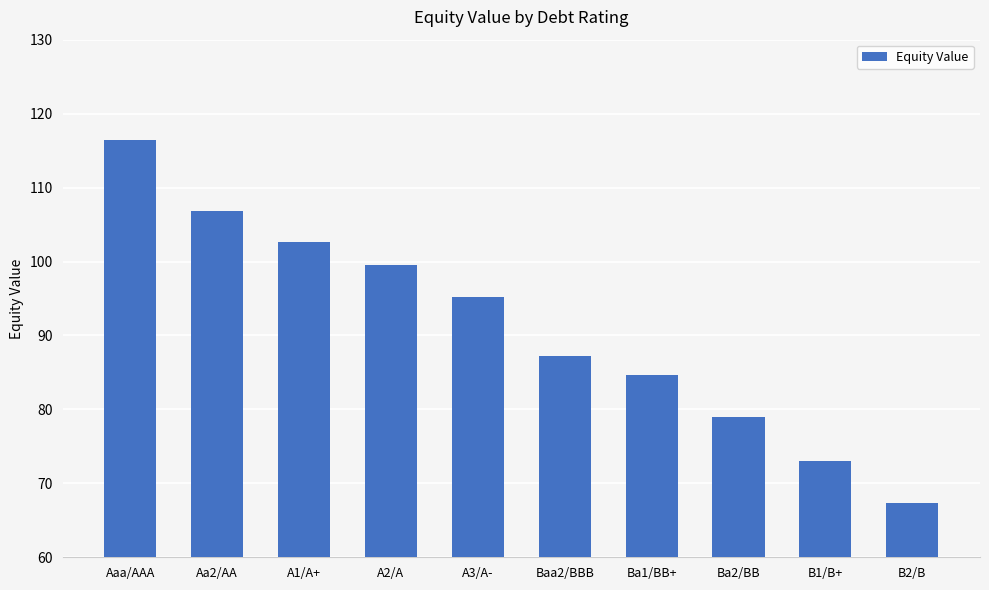

How many values are below 95?

5